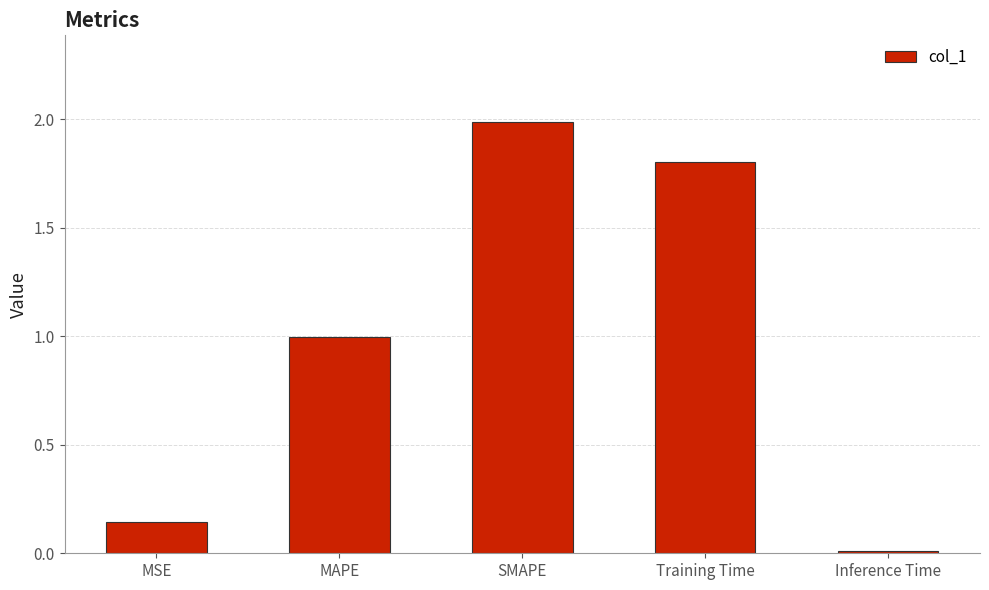

What is the sum of the values at Inference Time and MAPE?

1.0